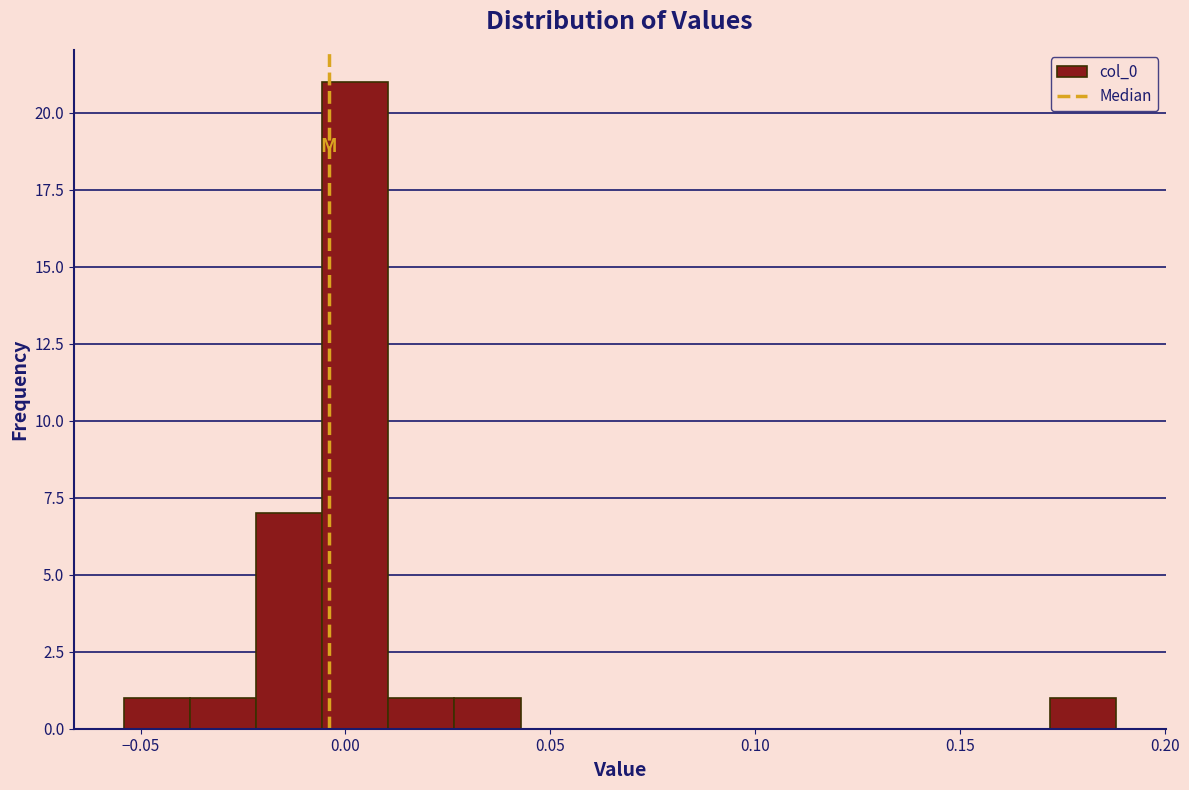

Read against the x-axis, roughly where is the centre of the tallest bar?

0.000